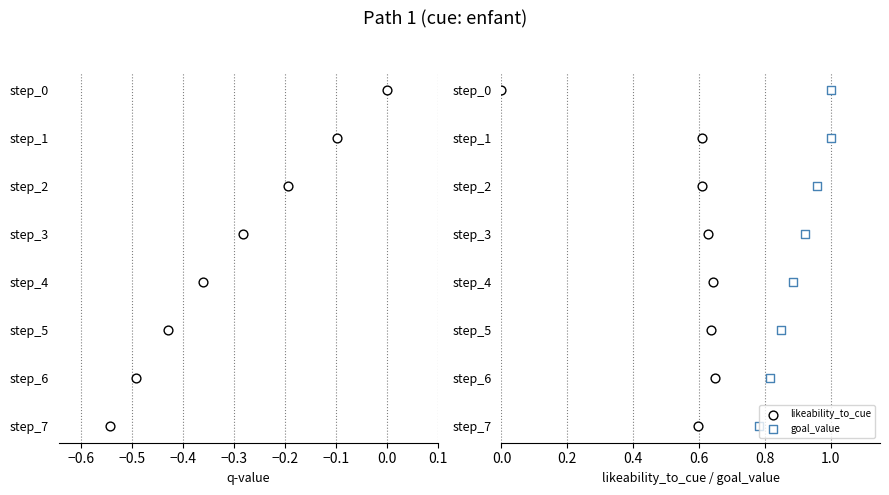

Is the value of goal_value at −0.3 greater than the value of likeability_to_cue at −0.6?

Yes